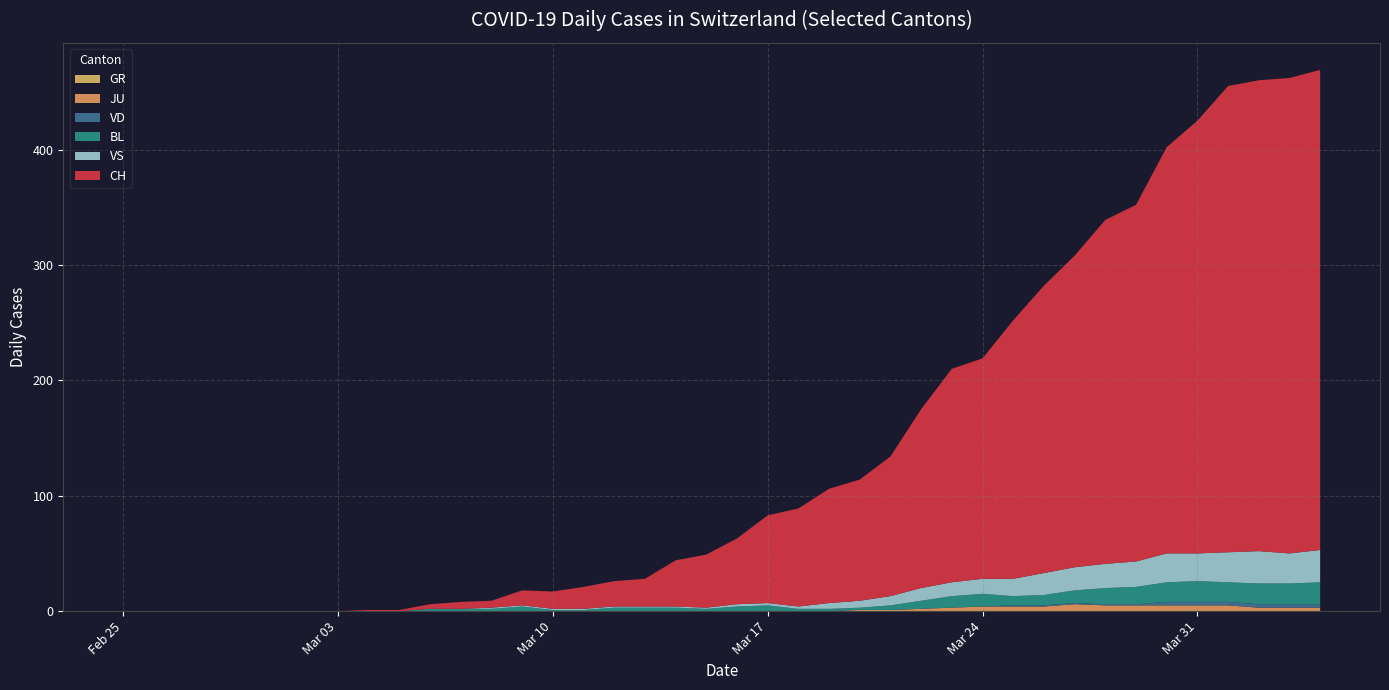

Reading left to right, list all the values displayed in this chart.

CH: 0	0	0	0	0	0	0	0	1	1	4	6	6	13	15	19	22	24	40	46	57	76	85	99	105	121	155	185	191	224	249	270	298	309	352	375	404	408	412	416
VD: 0	0	0	0	0	0	0	0	0	0	0	0	0	0	0	0	0	0	0	0	0	0	0	0	0	0	0	0	0	1	1	1	1	1	3	3	3	3	3	3
BL: 0	0	0	0	0	0	0	0	0	0	2	2	2	4	1	1	3	3	3	2	4	5	2	2	2	4	7	10	11	8	9	11	14	15	17	18	17	18	18	19
GR: 0	0	0	0	0	0	0	0	0	0	0	0	0	0	0	0	0	0	0	0	0	0	0	0	0	0	0	0	0	0	0	0	0	0	0	0	0	0	0	0
JU: 0	0	0	0	0	0	0	0	0	0	0	0	0	0	0	0	0	0	0	0	0	0	0	0	1	1	2	3	4	4	4	6	5	5	5	5	5	3	3	3
VS: 0	0	0	0	0	0	0	0	0	0	0	0	1	1	1	1	1	1	1	1	2	2	2	5	6	8	11	12	13	15	19	20	21	22	25	24	26	28	26	28